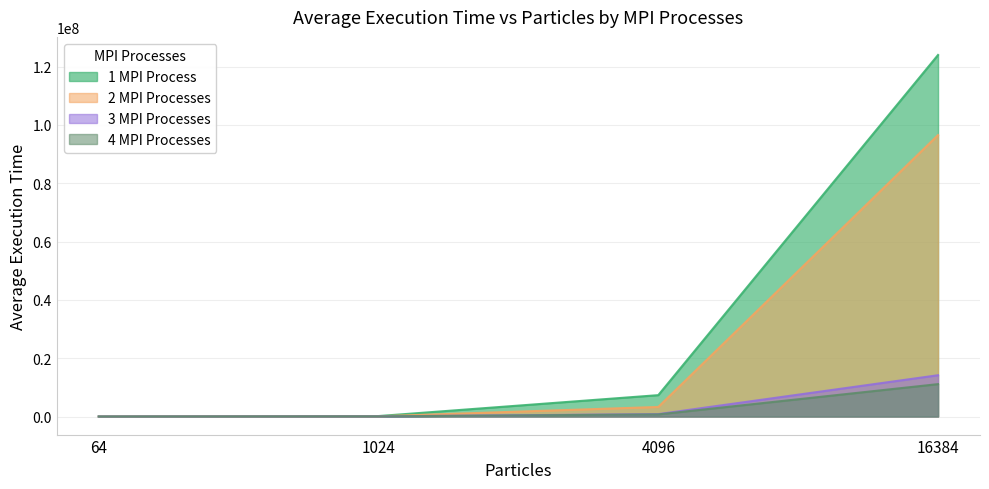

At which category is the sum across all series the highest?

16384